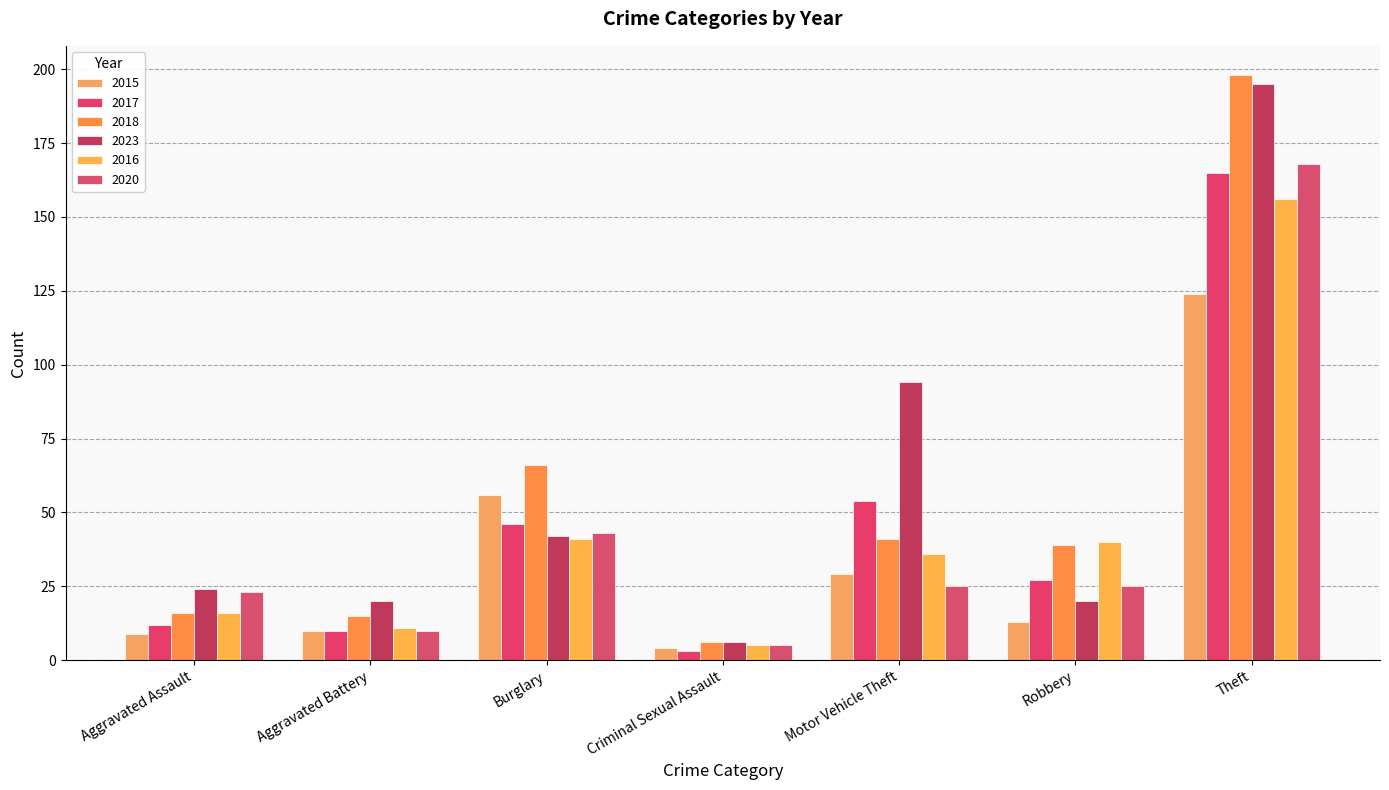

Reading left to right, list all the values displayed in this chart.

2015: Aggravated Assault=9	Aggravated Battery=10	Burglary=56	Criminal Sexual Assault=4	Motor Vehicle Theft=29	Robbery=13	Theft=124
2017: Aggravated Assault=12	Aggravated Battery=10	Burglary=46	Criminal Sexual Assault=3	Motor Vehicle Theft=54	Robbery=27	Theft=165
2018: Aggravated Assault=16	Aggravated Battery=15	Burglary=66	Criminal Sexual Assault=6	Motor Vehicle Theft=41	Robbery=39	Theft=198
2023: Aggravated Assault=24	Aggravated Battery=20	Burglary=42	Criminal Sexual Assault=6	Motor Vehicle Theft=94	Robbery=20	Theft=195
2016: Aggravated Assault=16	Aggravated Battery=11	Burglary=41	Criminal Sexual Assault=5	Motor Vehicle Theft=36	Robbery=40	Theft=156
2020: Aggravated Assault=23	Aggravated Battery=10	Burglary=43	Criminal Sexual Assault=5	Motor Vehicle Theft=25	Robbery=25	Theft=168